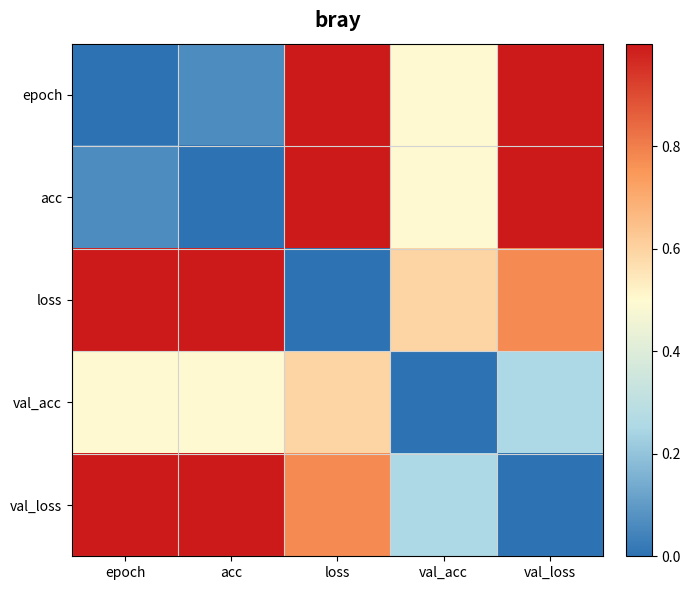

Which series has the largest total across all categories?

loss